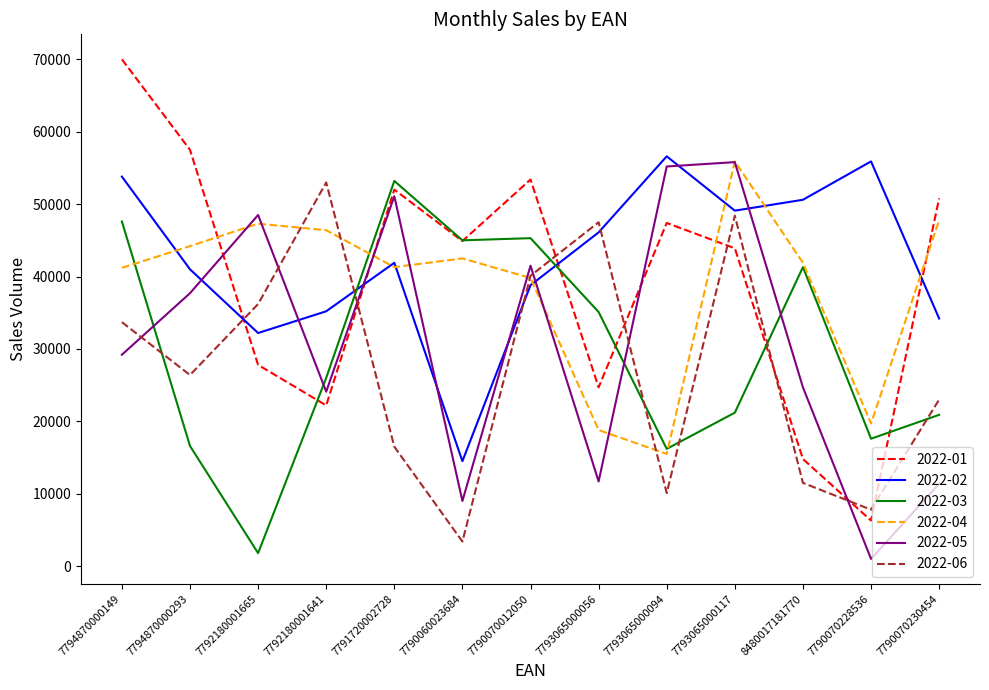

Which series ends up on top after the final intersection of 2022-05 and 2022-02?

2022-02